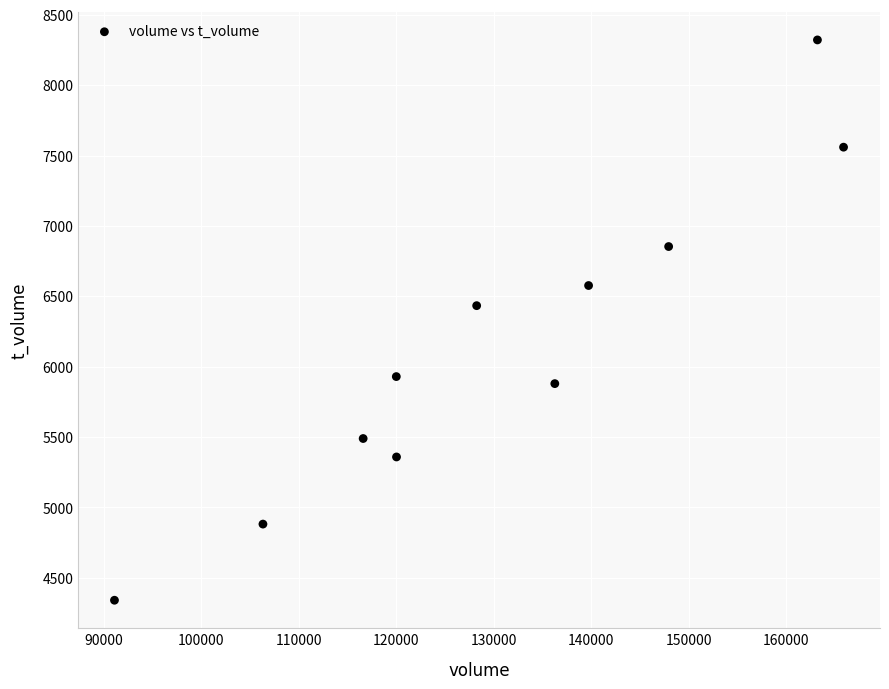

What Y value in the scatter plot is closest to 6331?

6434